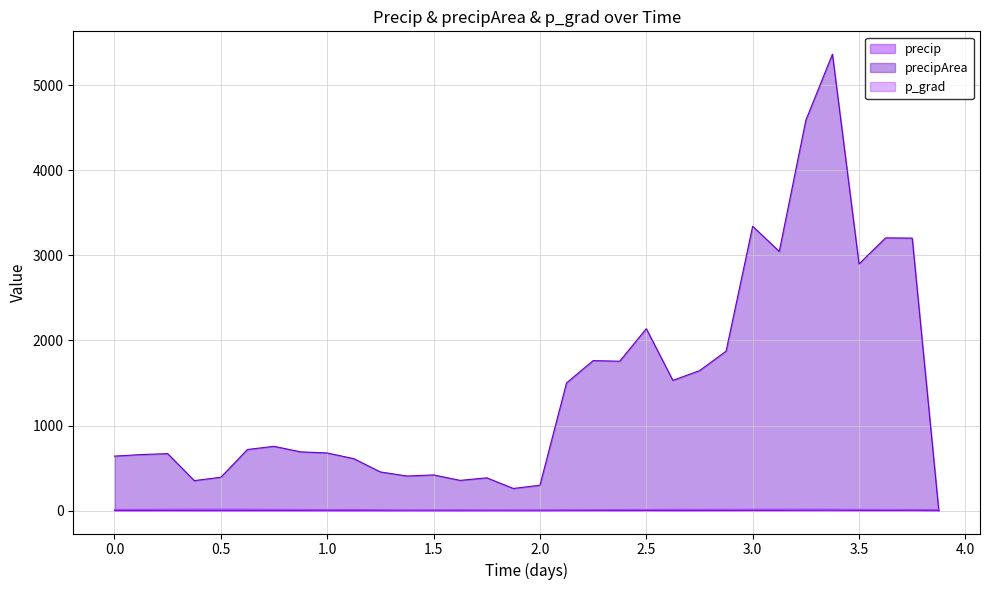

Which series has the largest range (max minus min)?

precipArea